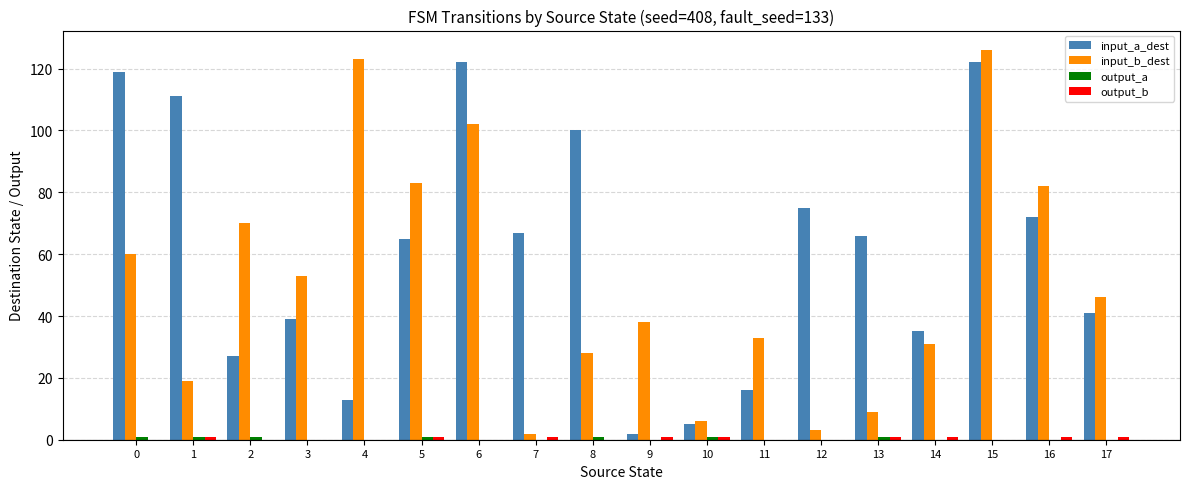

Which series has the largest total across all categories?

input_a_dest